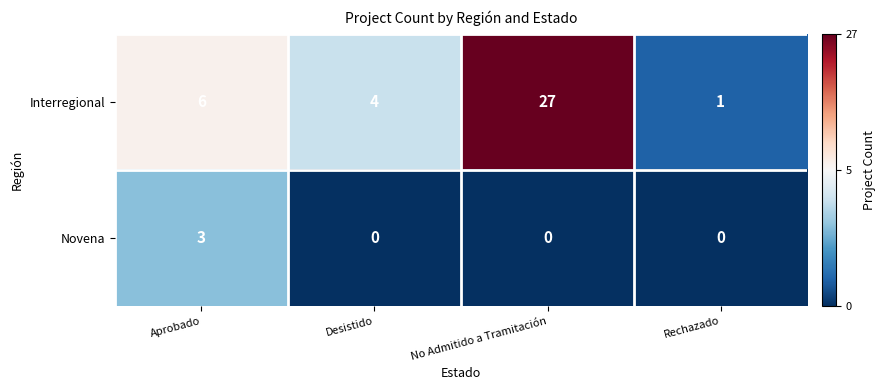

Reading right to left, what are all the values shown in this chart?

Interregional: Rechazado=1	No Admitido a Tramitación=27	Desistido=4	Aprobado=6
Novena: Rechazado=0	No Admitido a Tramitación=0	Desistido=0	Aprobado=3